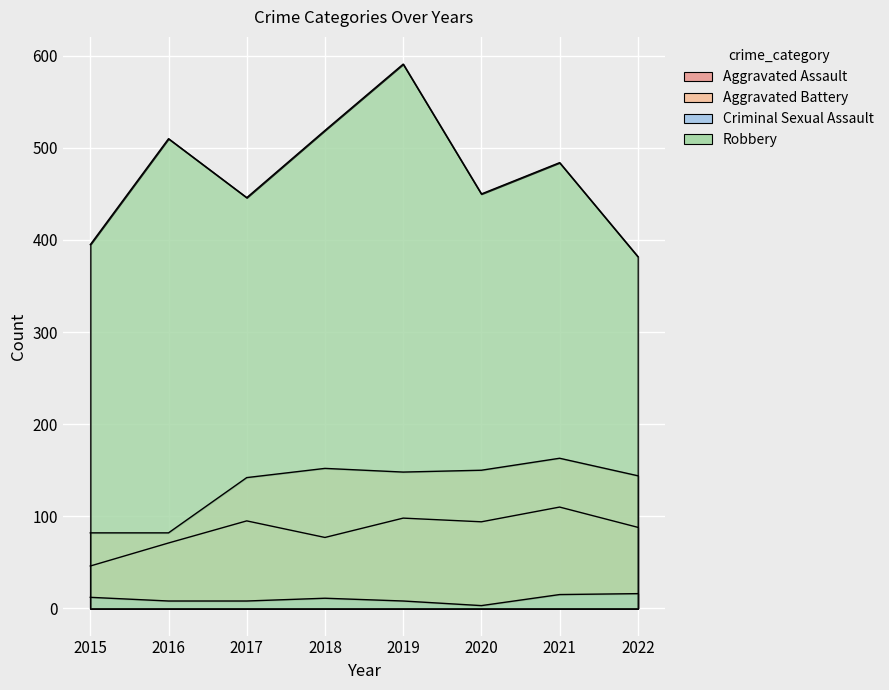

Which series changed the most between 2015 and 2021?

Robbery